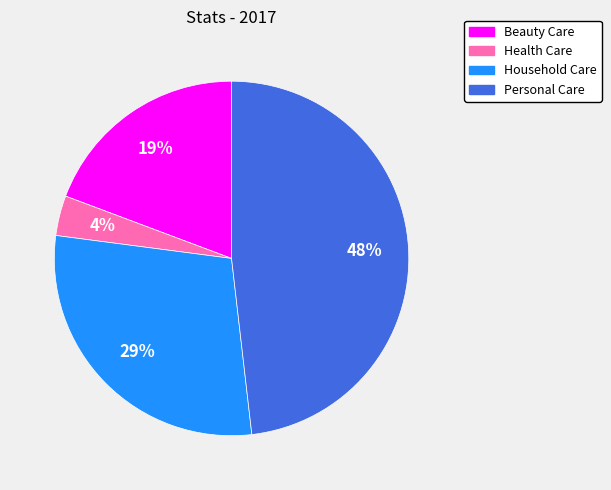

Between Beauty Care and Household Care, which is larger?

Household Care